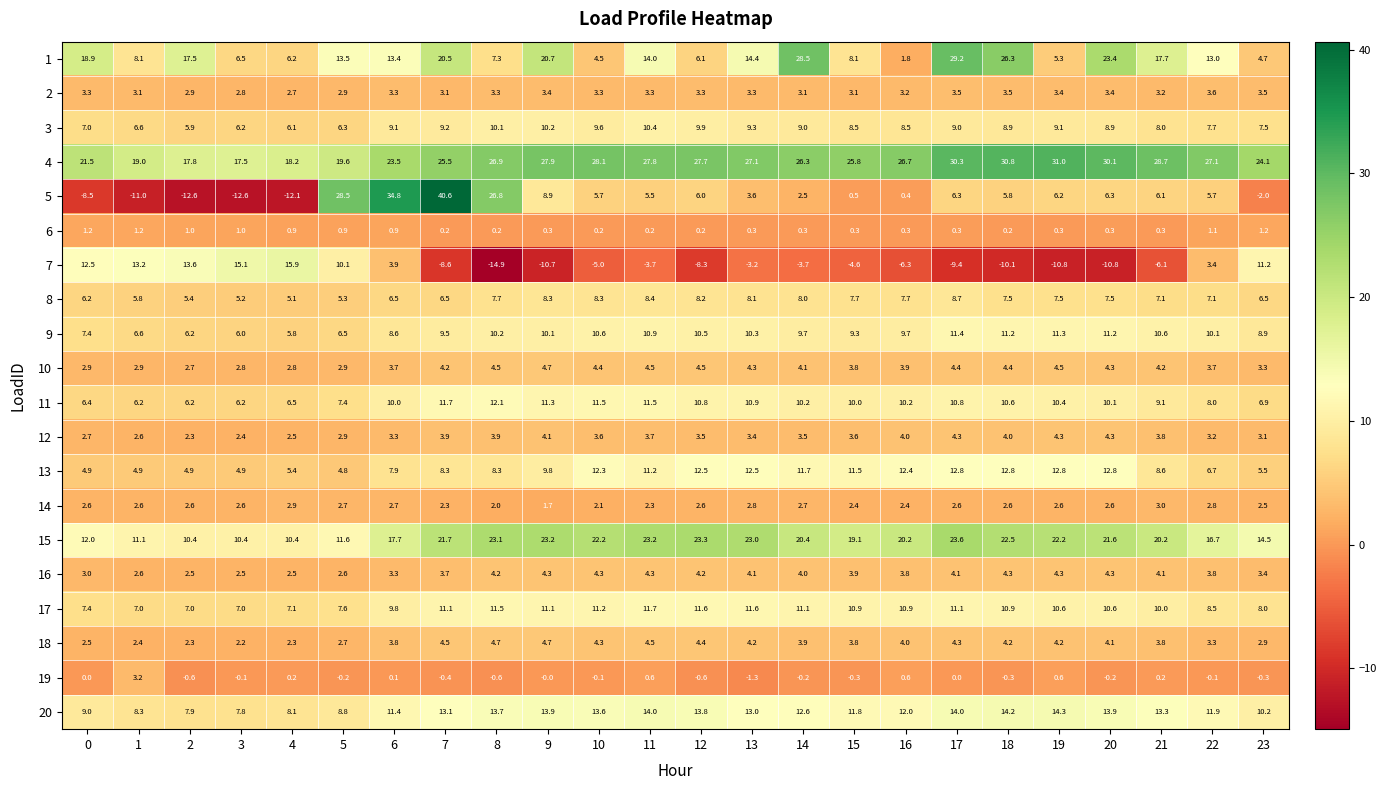

What value does the 10 series have at 10?

4.4